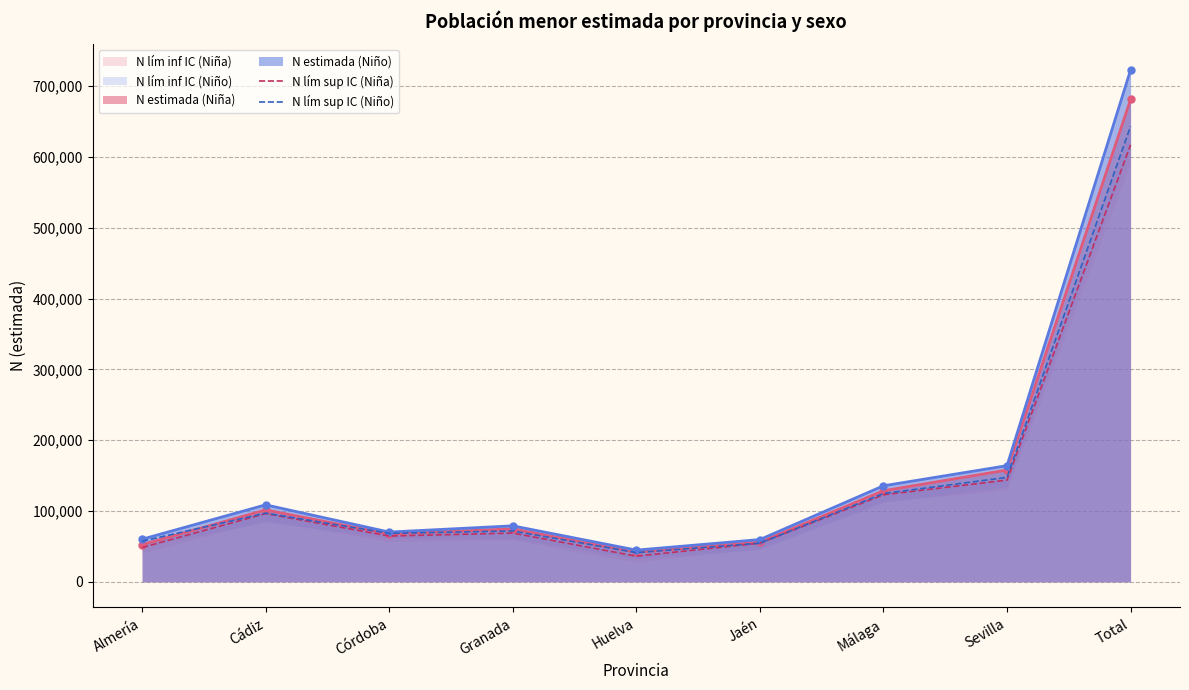

True or false: N estimada (Niño) has a value of 60217 at Almería.

True